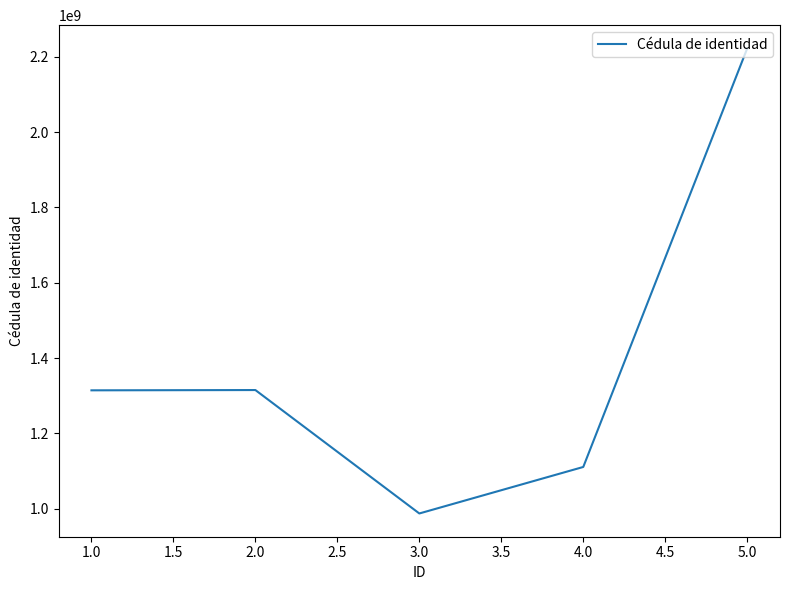

What is the approximate value at 1.0?

1314555267